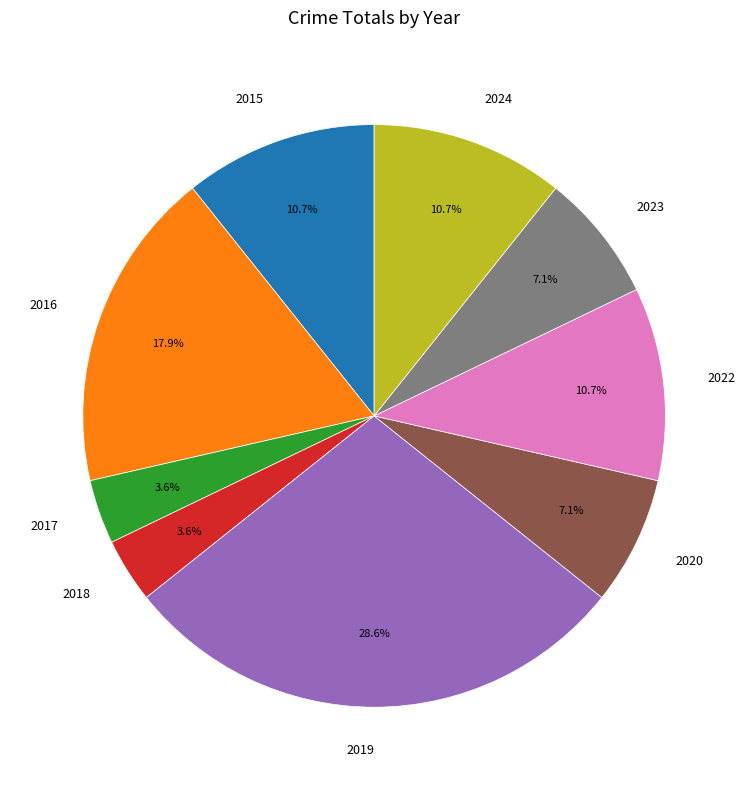

What is the ratio of the value at 2020 to the value at 2018?

2.0